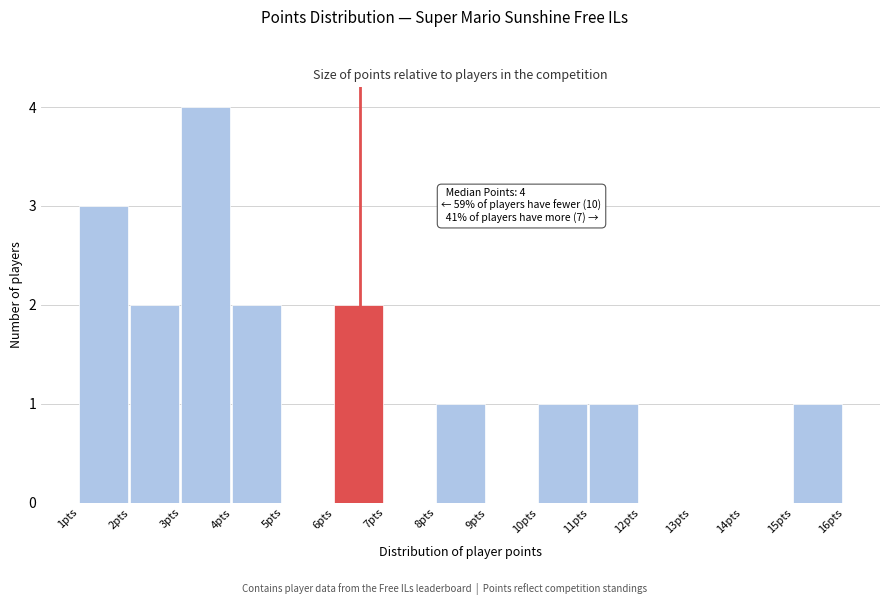

Which range on the x-axis has the tallest bar?

3 to 4